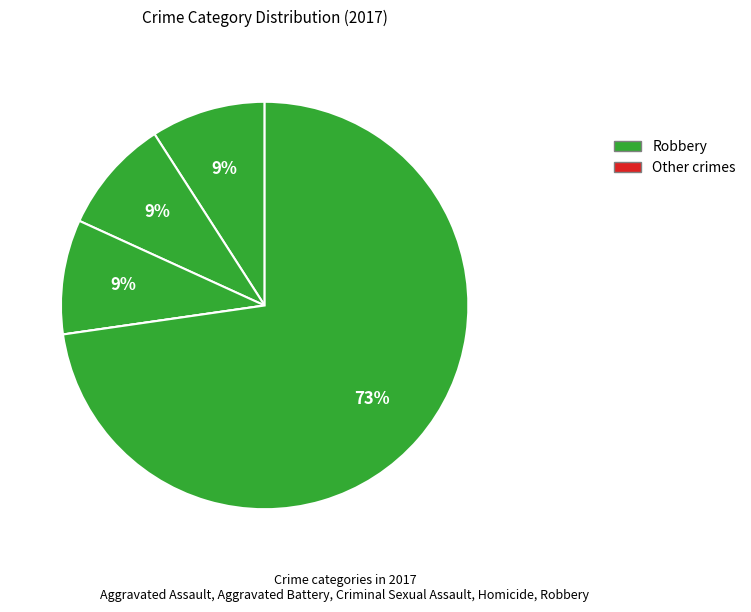

To the nearest percent, what is the average slice percentage?

20%